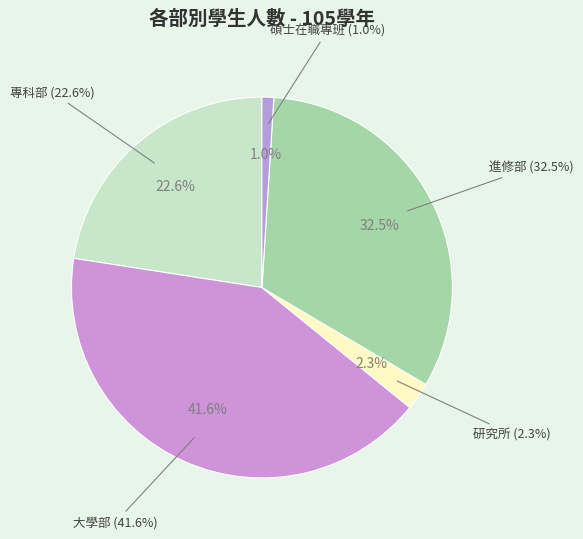

What is the ratio of the value at 碩士在職專班 to the value at 研究所?

0.4